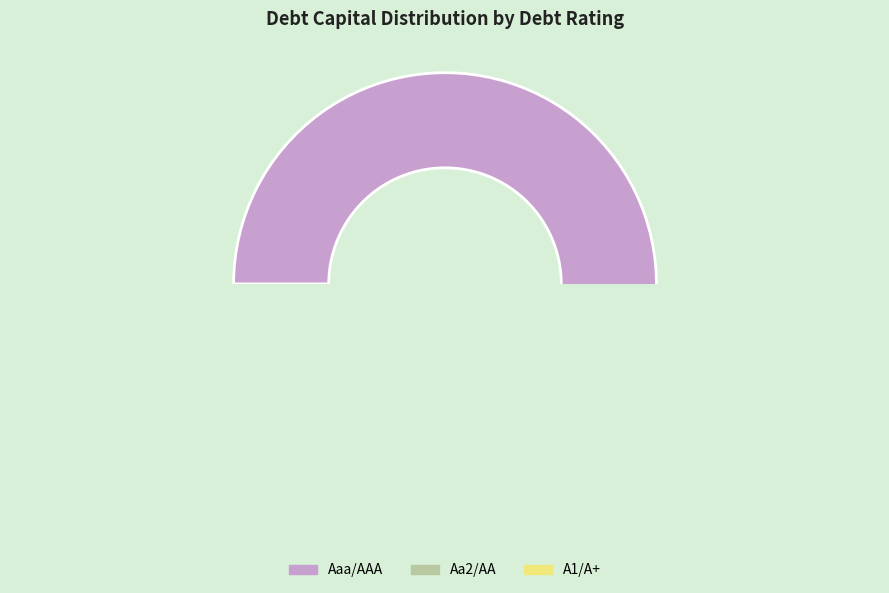

Count the number of slices in the pie.

3